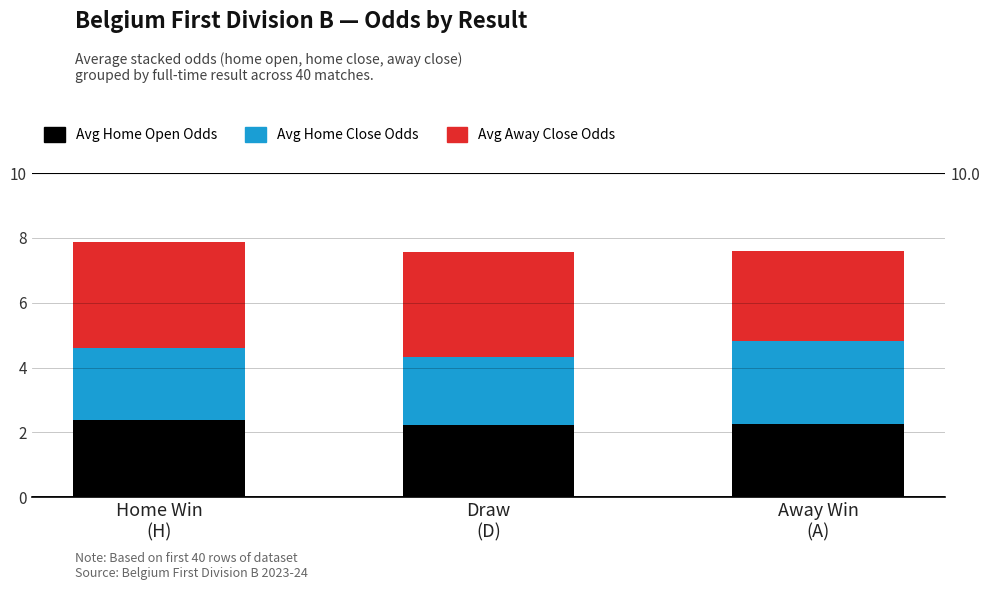

The value of Avg Home Open Odds at Home Win
(H) is 2.4. True or false?

True